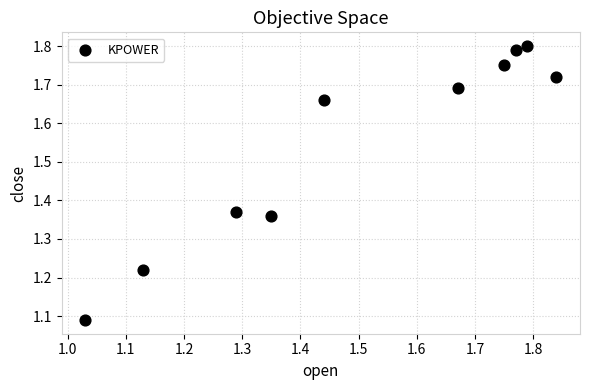

What is the range of Y values (max minus min)?

0.7